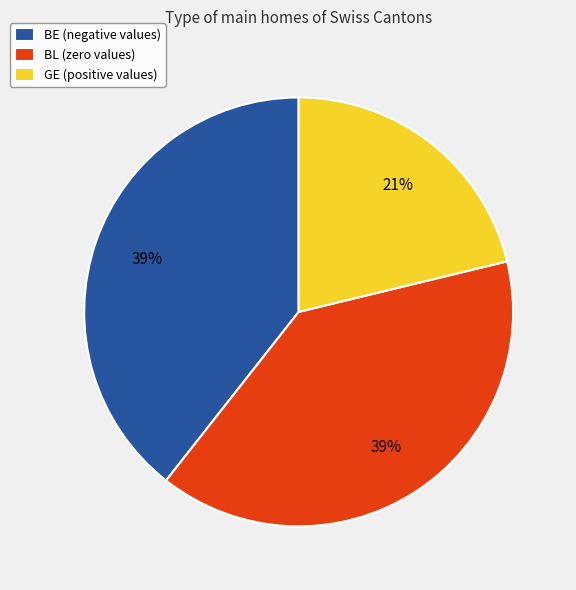

To the nearest percent, what is the average slice percentage?

33%